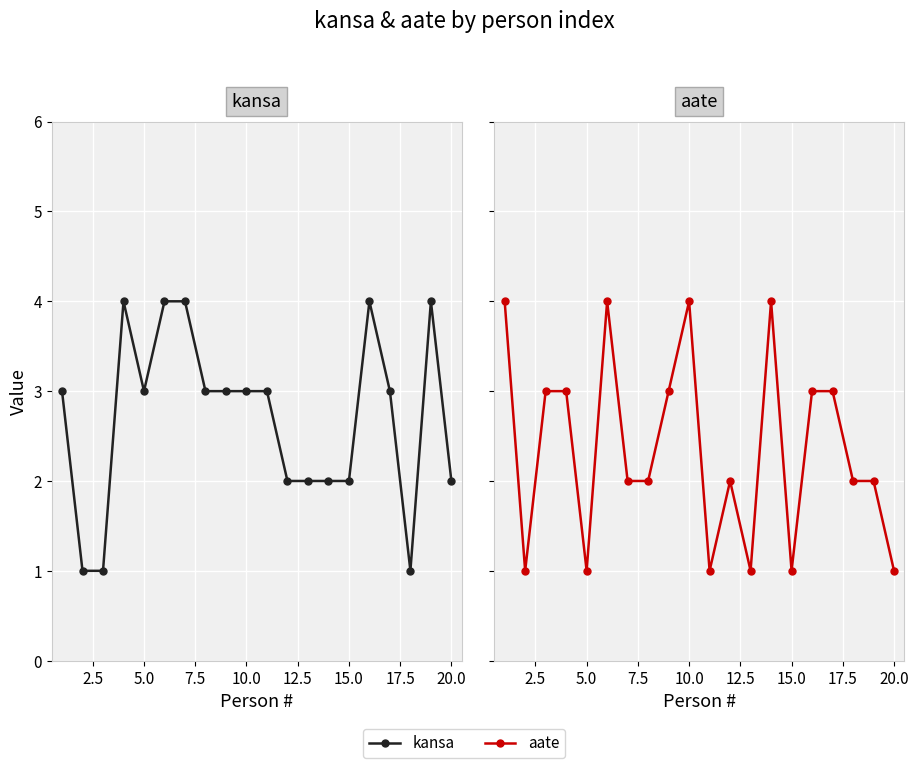

Which series has the largest total across all categories?

kansa